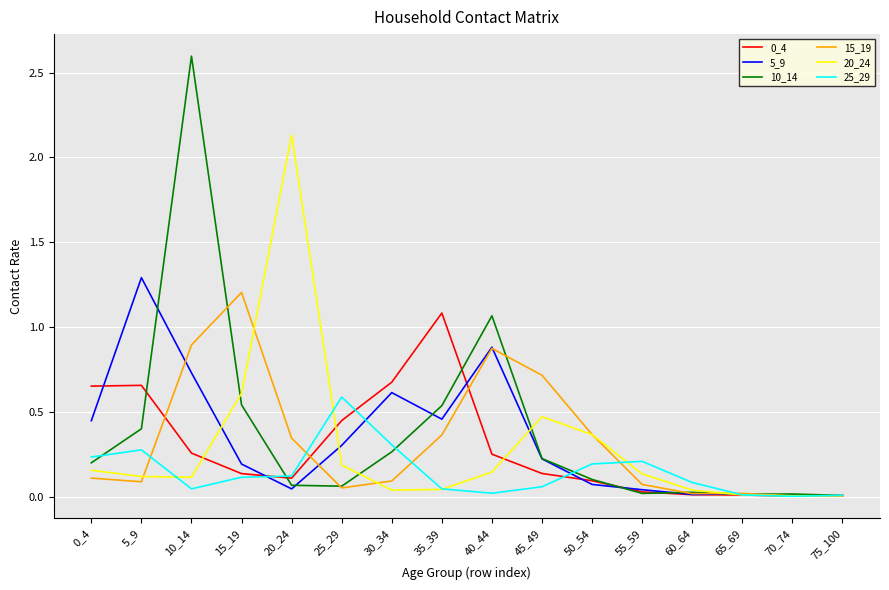

What is the maximum value shown in the chart?

2.6